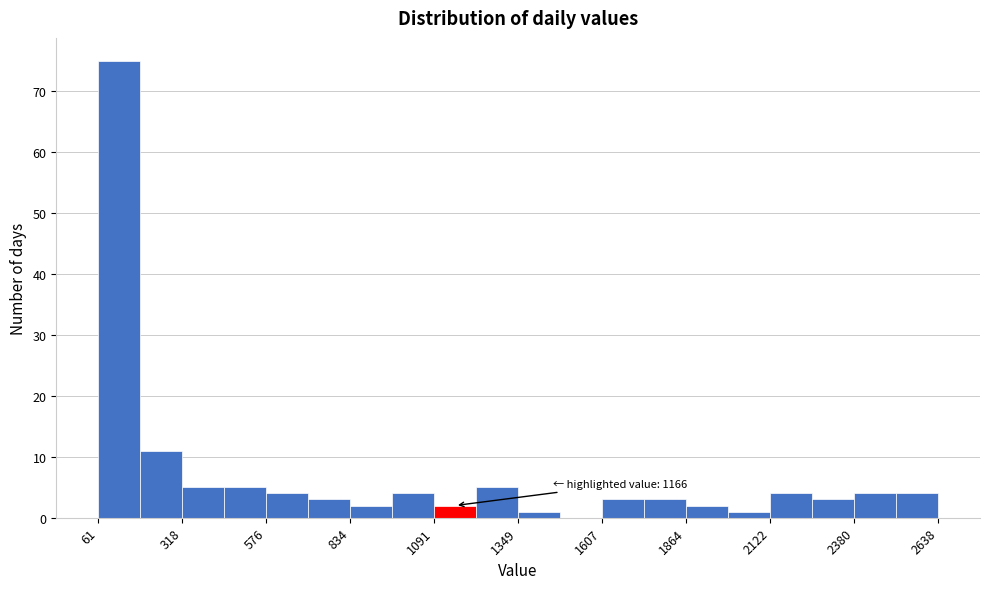

Around what value on the x-axis is the tallest bar? Give the approximate position of its centre, as read against the axis.

150